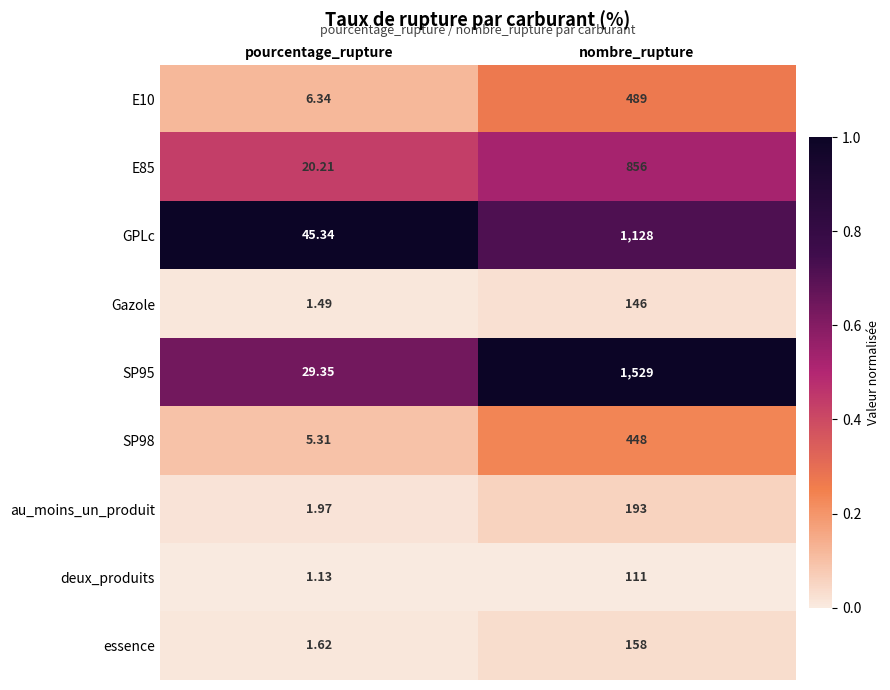

List the labels in order of essence value, largest first.

nombre_rupture, pourcentage_rupture